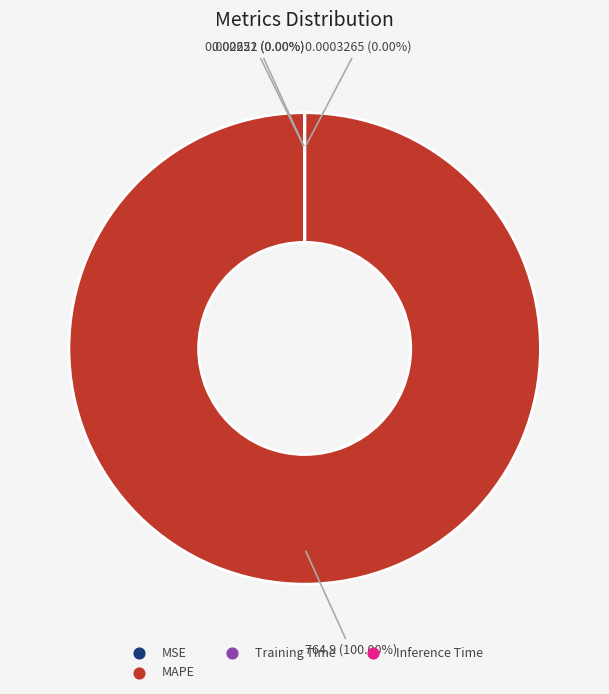

Does MAPE account for over 50% of the chart?

Yes